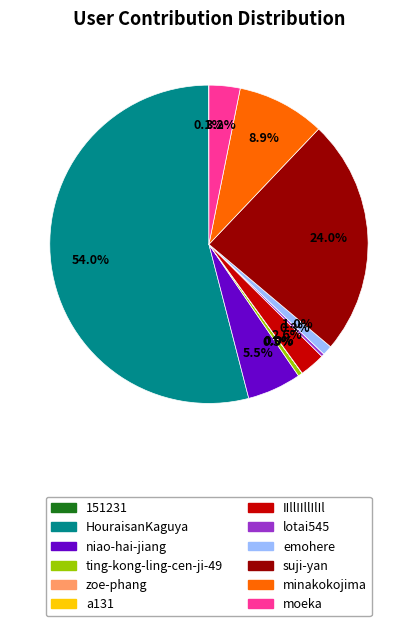

Which has a higher value, IIllIIllIlIl or moeka?

moeka